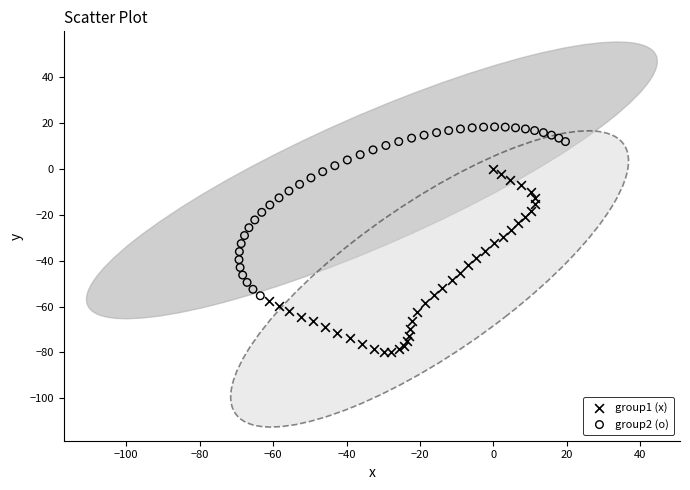

What are all the series names shown in the legend?

group1 (x), group2 (o)